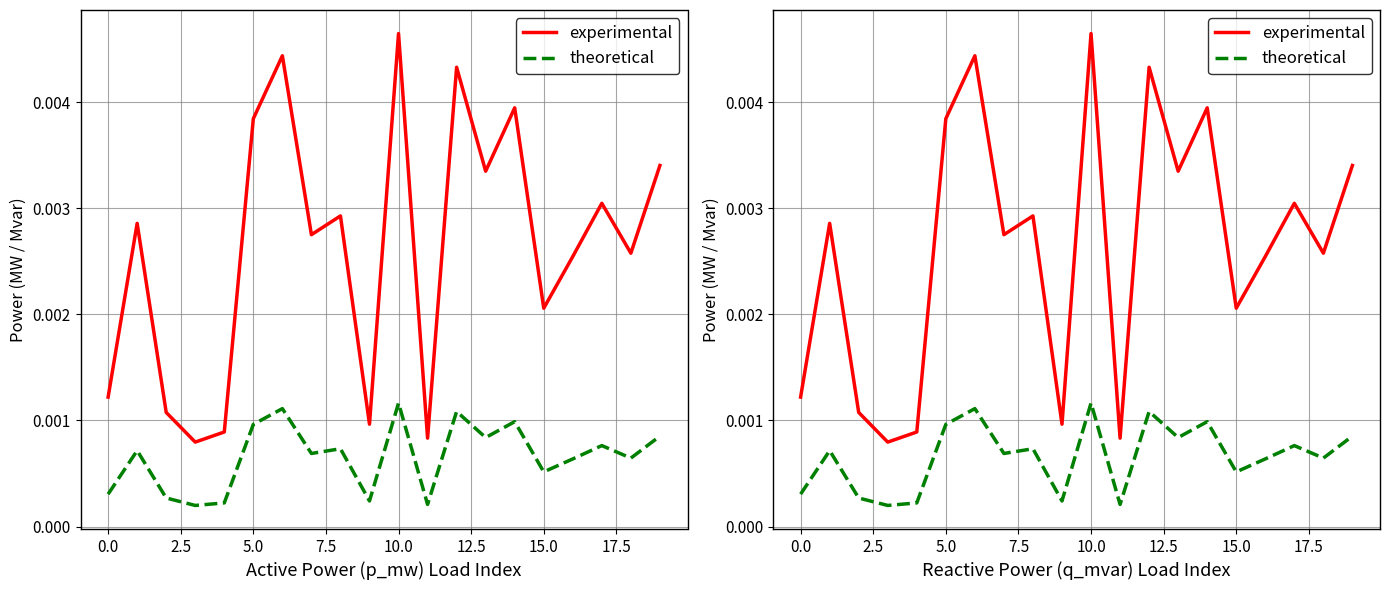

Between 12 and 17, which series saw the biggest shift?

experimental